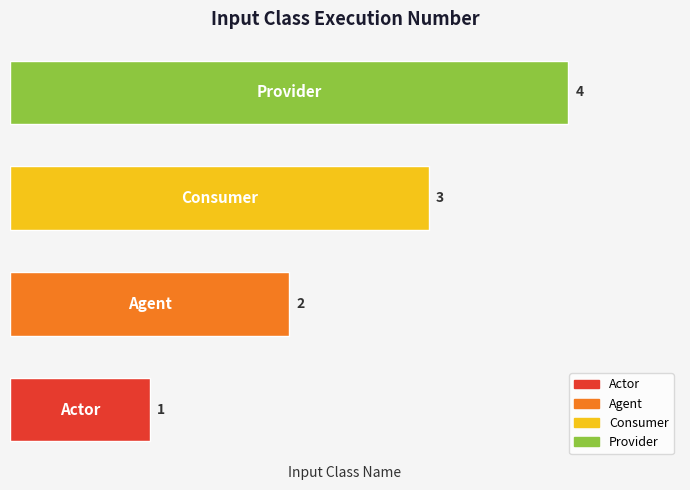

What is the maximum value shown in the chart?

4